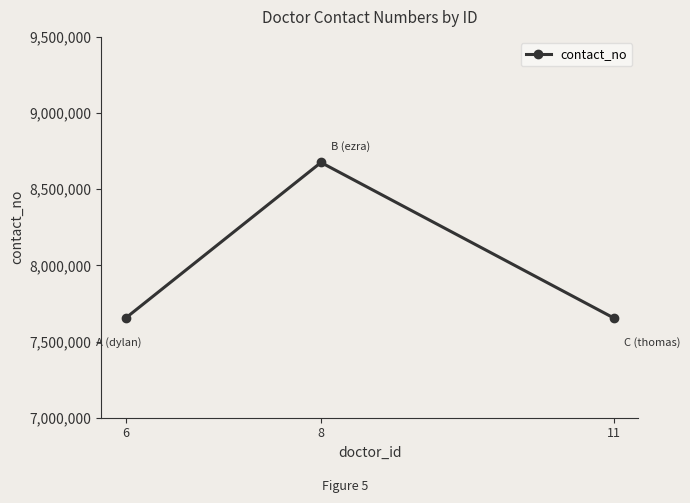

How many categories are shown in the chart?

3